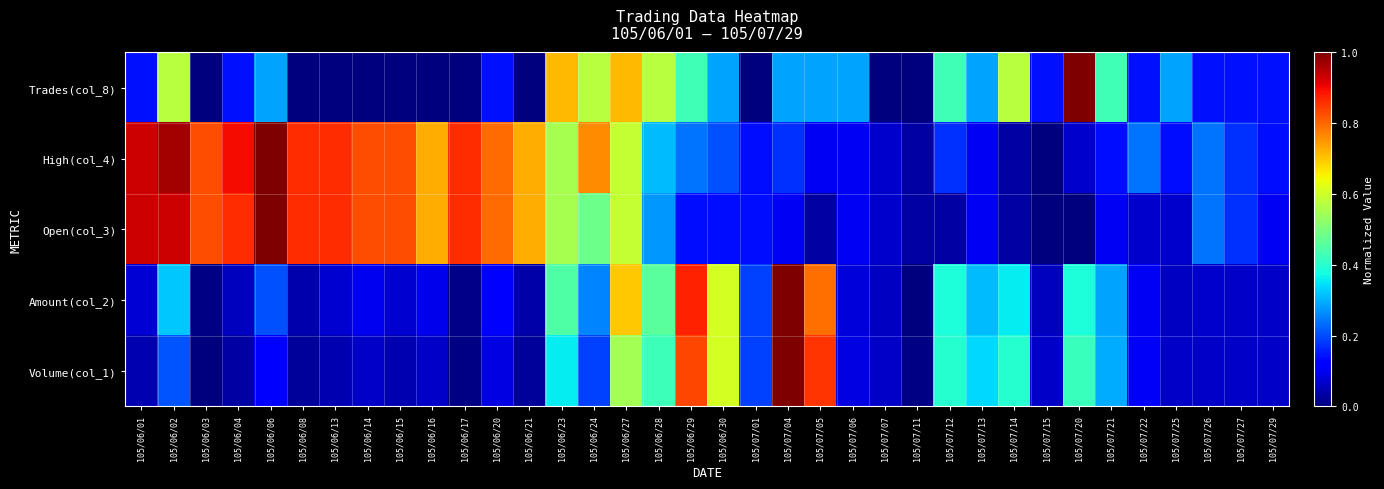

Count the number of categories in the chart.

36